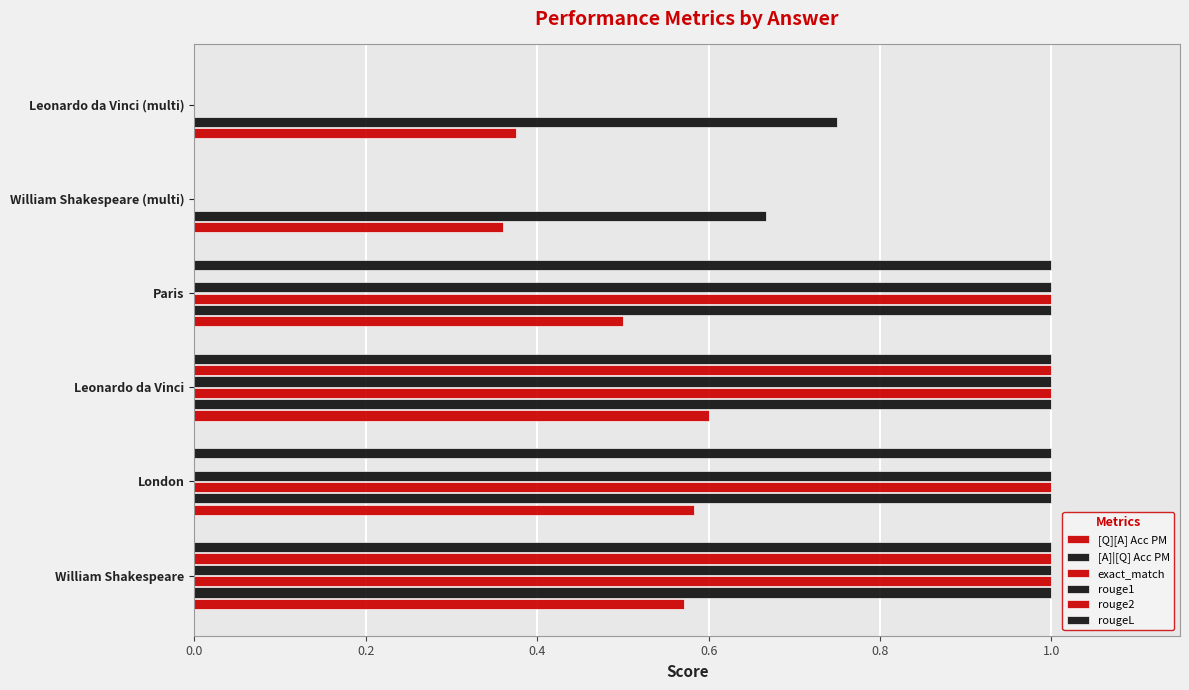

Reading left to right, list all the values displayed in this chart.

[Q][A] Acc PM: 0.6	0.6	0.6	0.5	0.4	0.4
[A]|[Q] Acc PM: 1.0	1.0	1.0	1.0	0.7	0.8
exact_match: 1.0	1.0	1.0	1.0	0.0	0.0
rouge1: 1.0	1.0	1.0	1.0	0.0	0.0
rouge2: 1.0	0.0	1.0	0.0	0.0	0.0
rougeL: 1.0	1.0	1.0	1.0	0.0	0.0